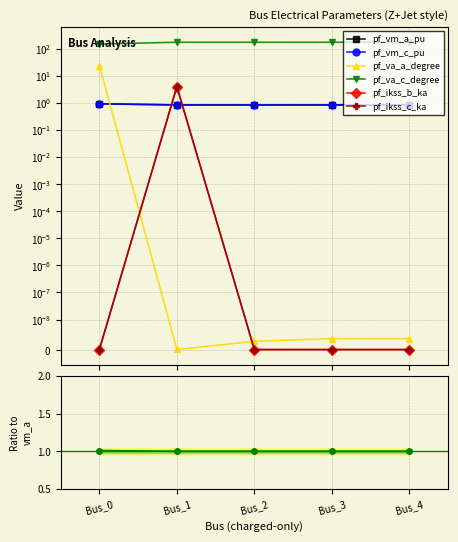

What is the total value across all series at Bus_0?

158.4